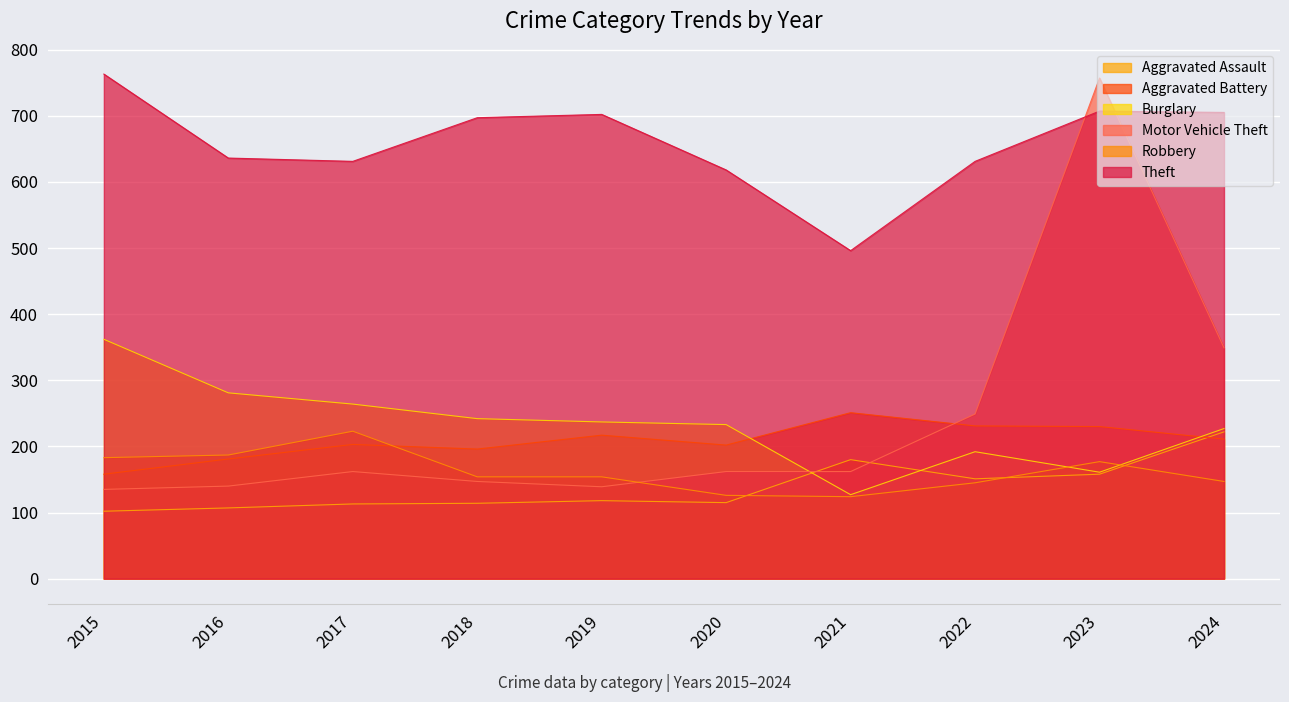

Does the chart display data point markers on the line(s)?

No